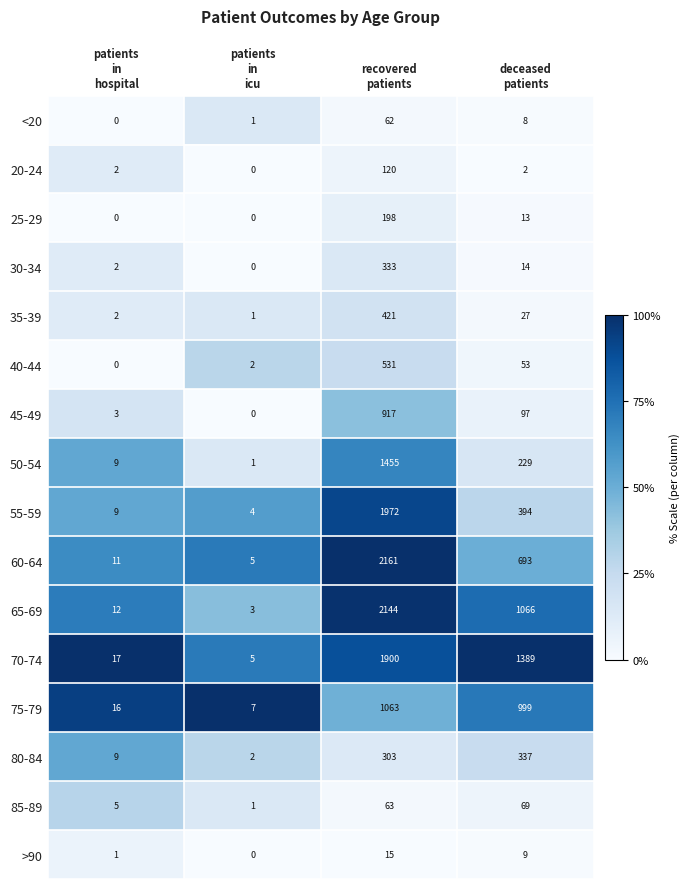

What is the difference between the maximum and second lowest values in the 75-79 series?

1047